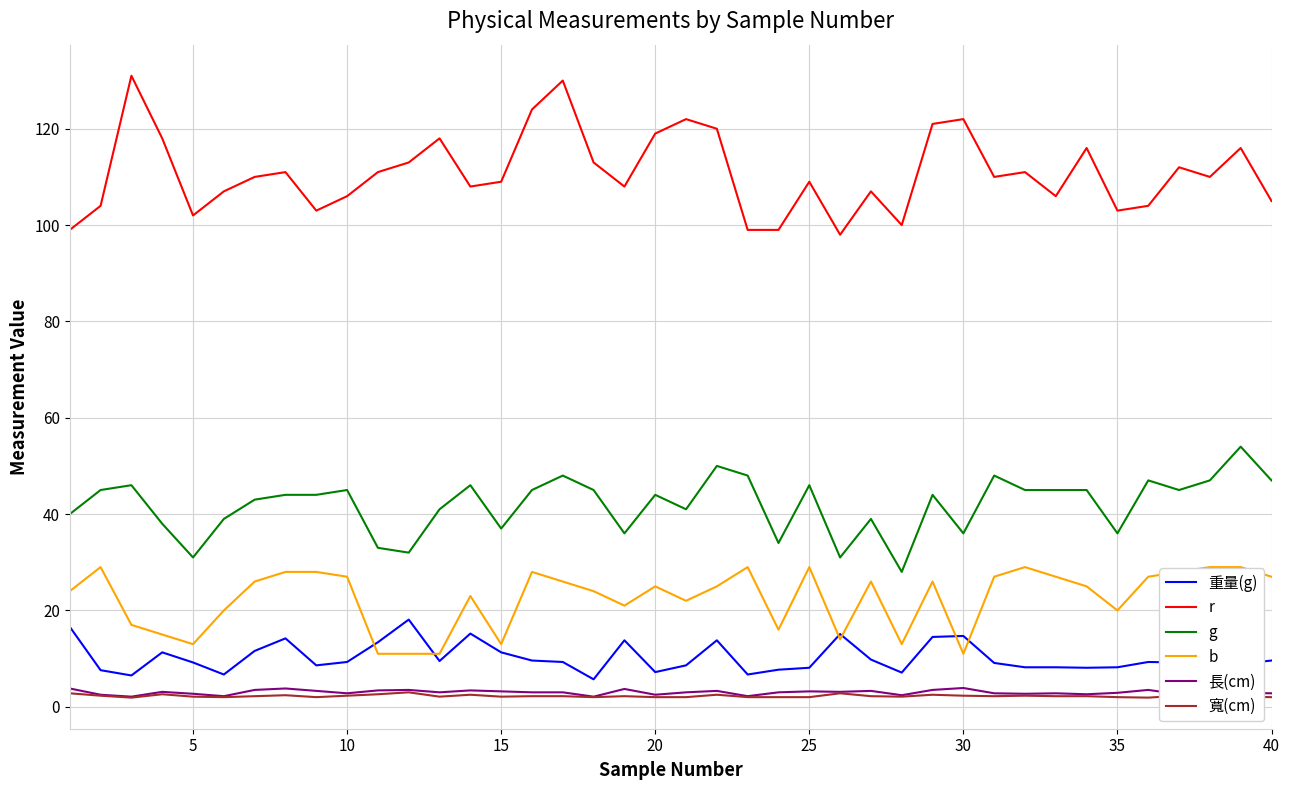

Count the number of categories in the chart.

40